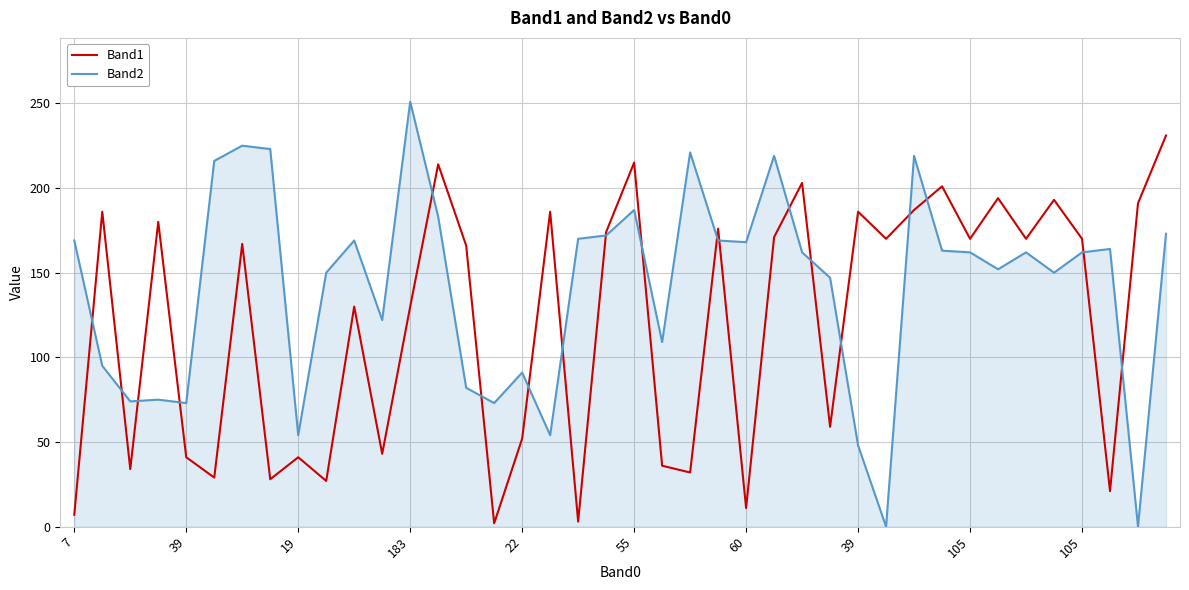

How many lines are shown in the chart?

2